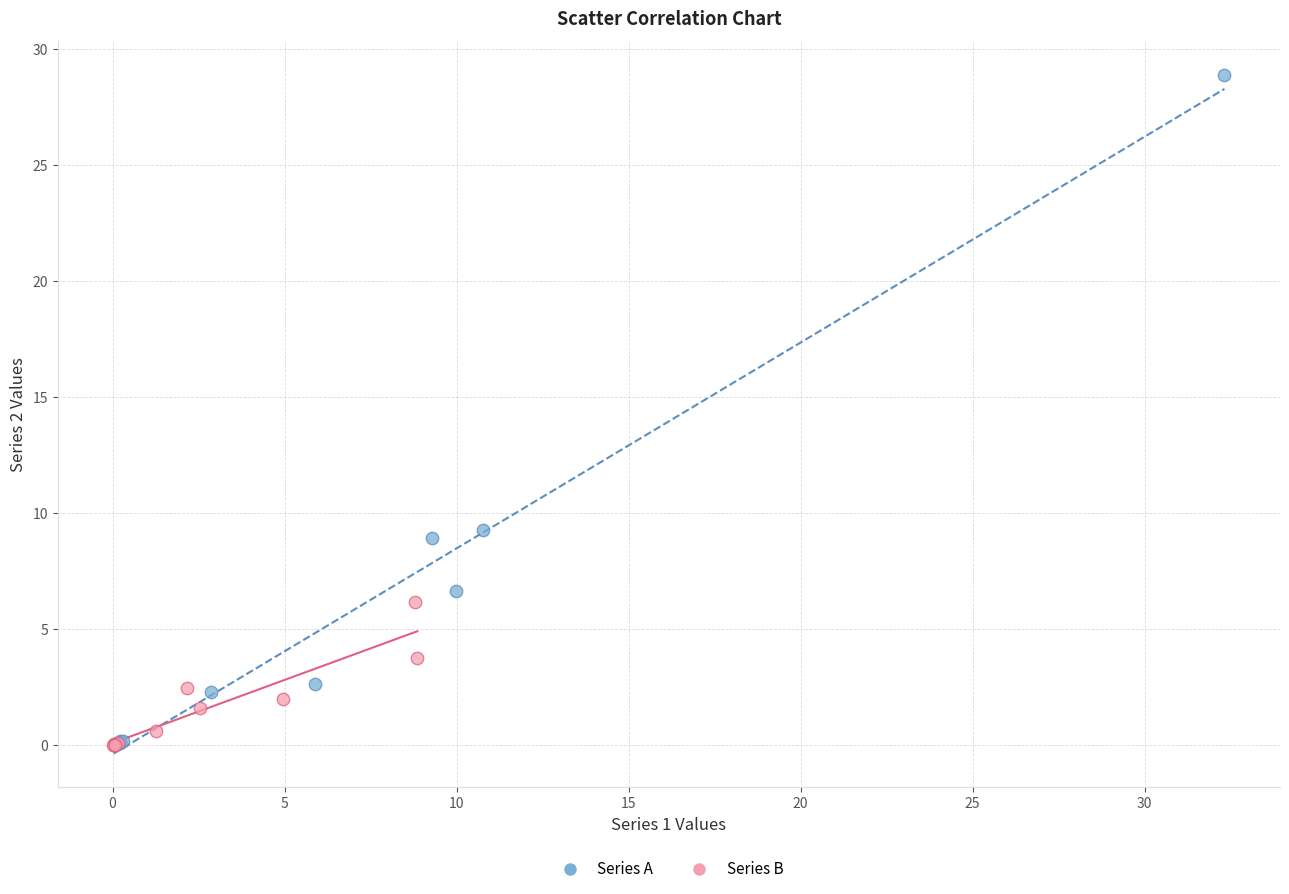

Which series has the largest Y range (max minus min)?

Series A